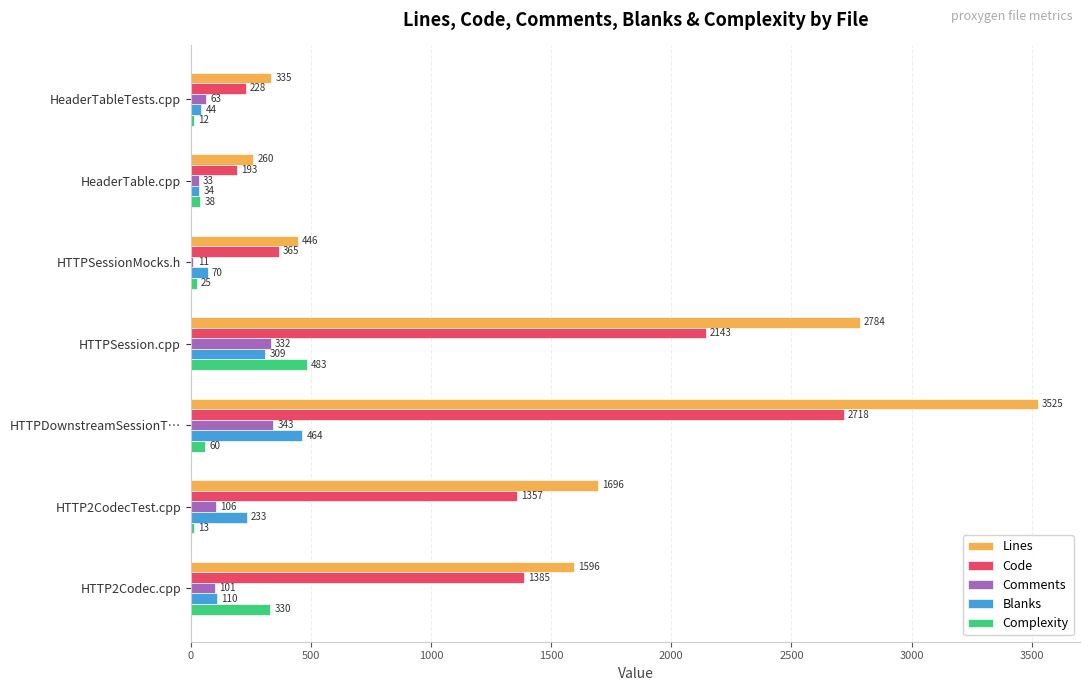

Where is Lines nearest to the value 1892?

HTTP2CodecTest.cpp